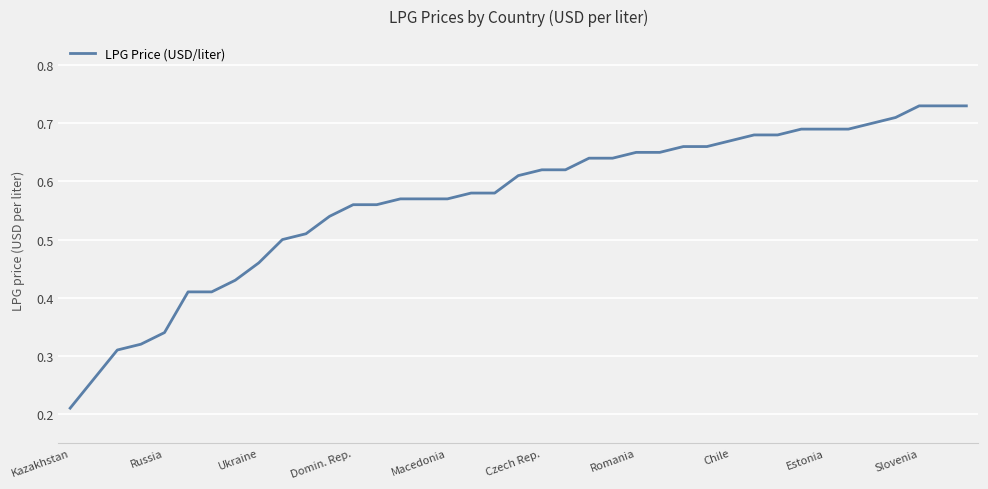

How many lines are shown in the chart?

1